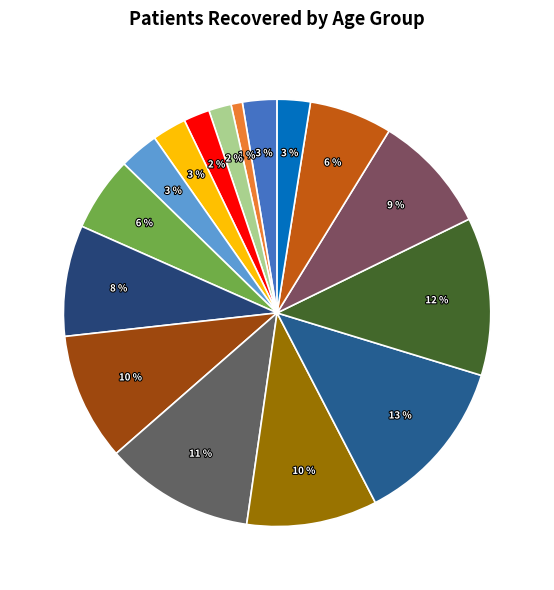

To the nearest percent, what is the difference between the largest and smallest slice percentages?

12%